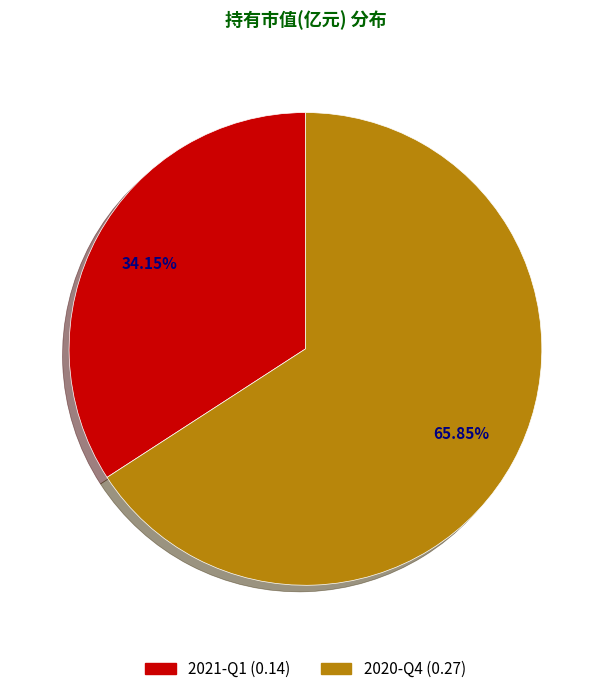

Is it true that 2021-Q1 is 28% of the pie?

False